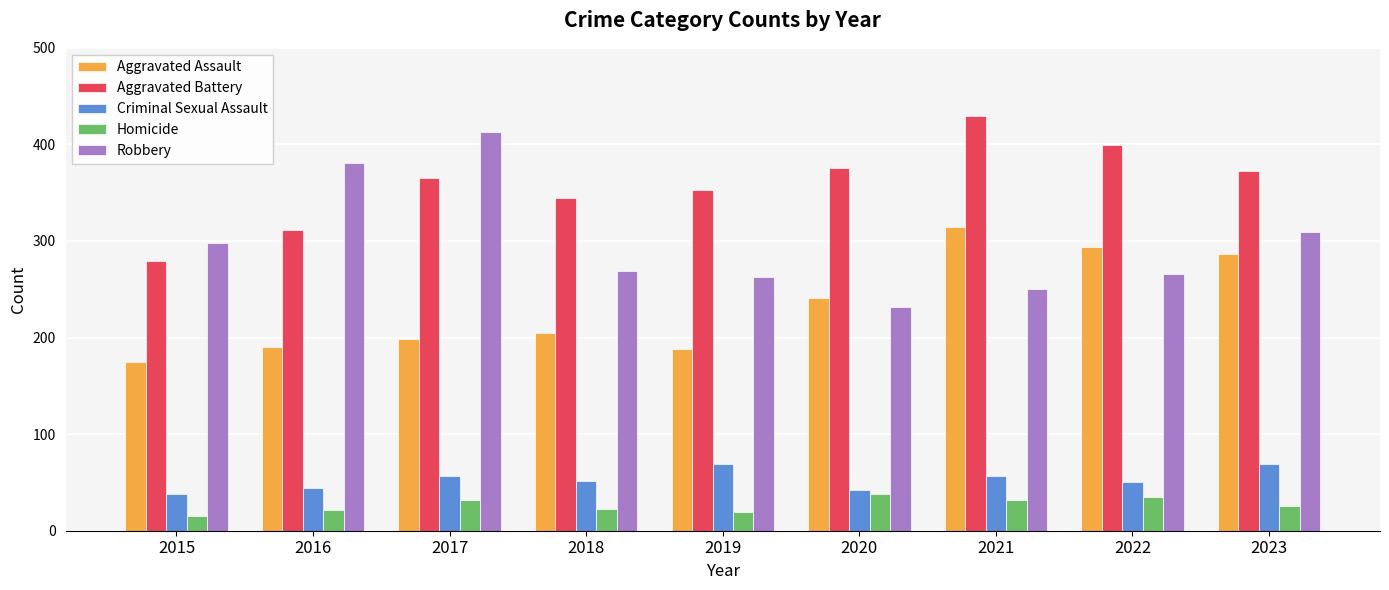

Which category has the highest value across all series?

2021